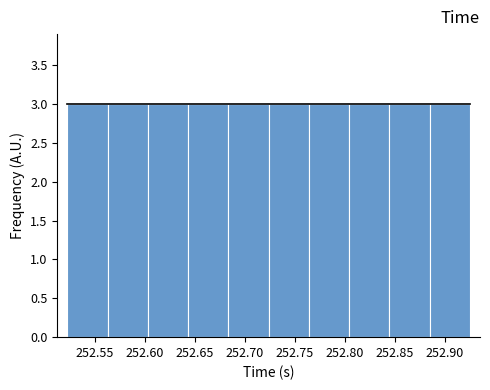

How tall is the bar that spans 252.765 to 252.805 on the x-axis? Neither the bar edges nor the heights are printed on the chart, so give them approximately, as read against the axes.

3